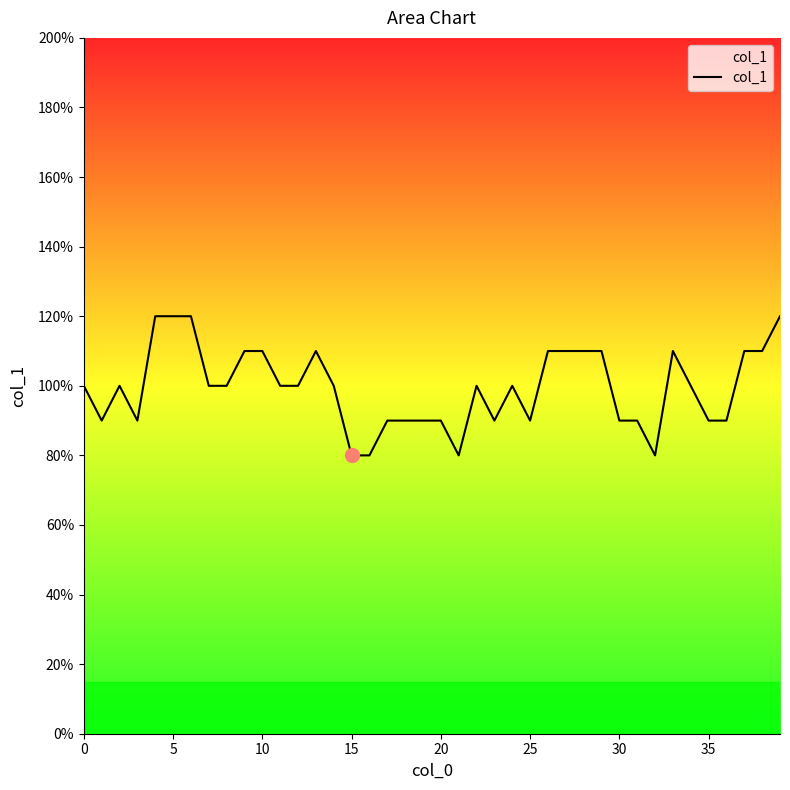

Does the chart have visible grid lines?

No